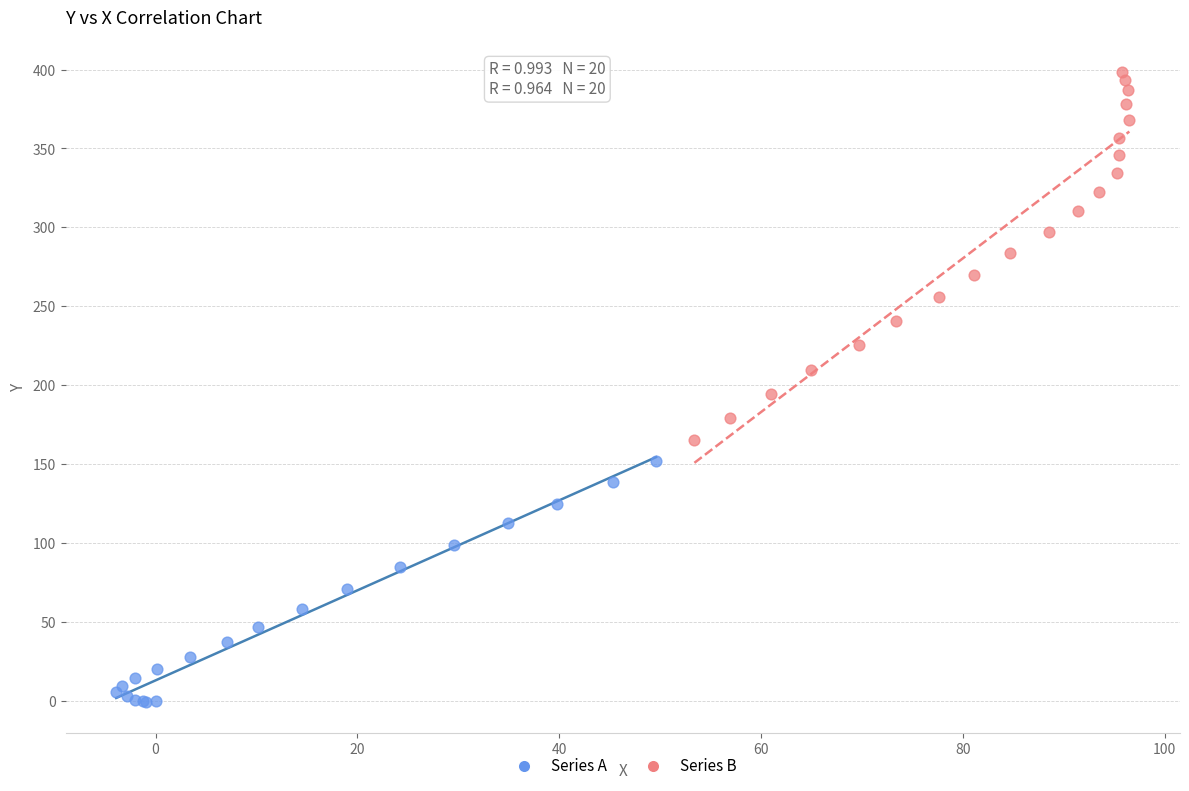

Which series reaches the maximum Y coordinate?

Series B